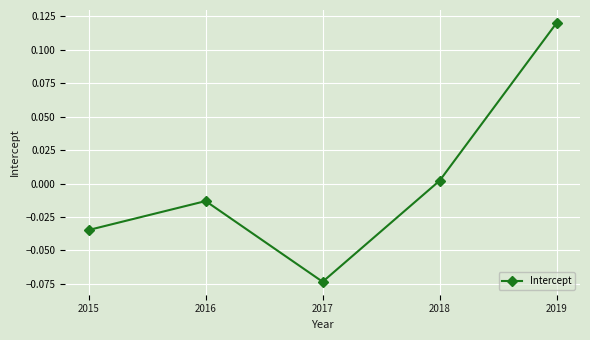

Where is the first local maximum?

2016